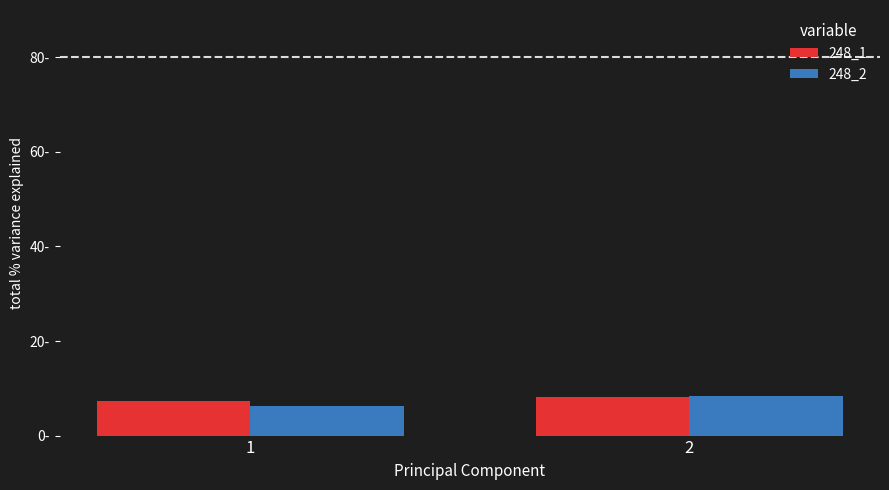

Which series changed the most between 1 and 2?

248_2